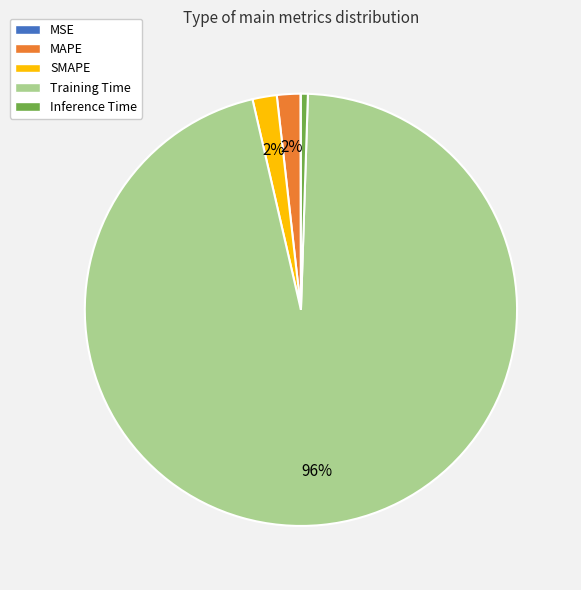

What is the largest slice in the pie chart?

Training Time